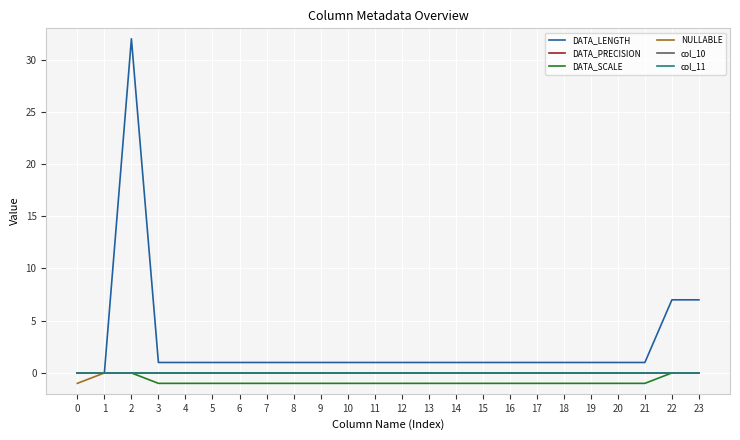

Between 15 and 13, which is larger?

15